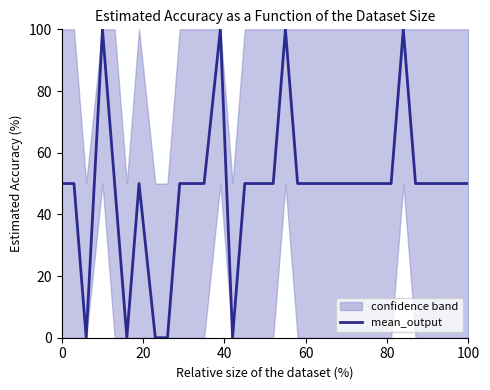

The value of mean_output at 100 is 67. True or false?

False